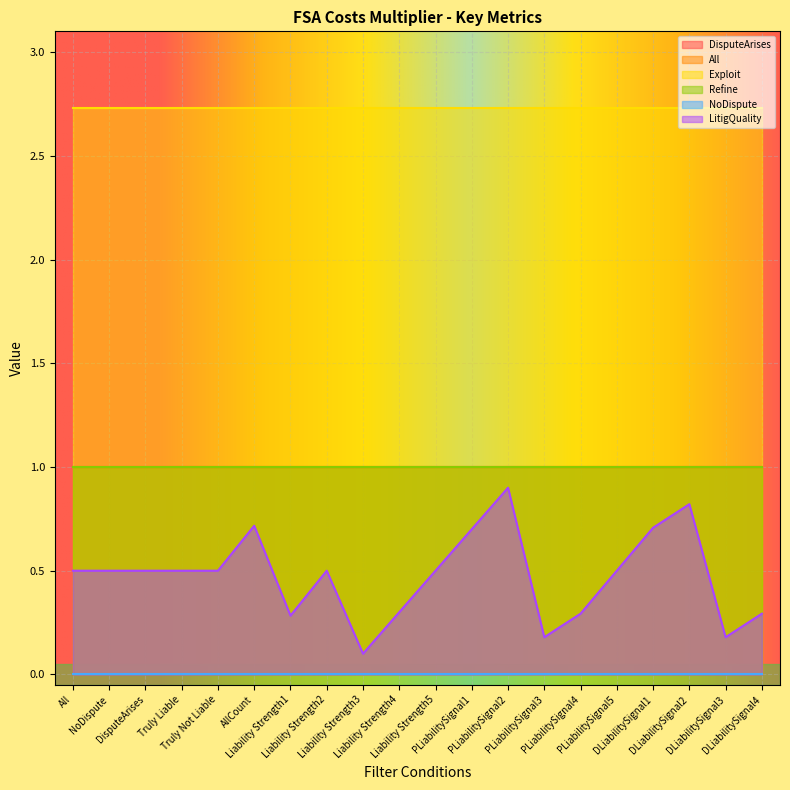

Which series has the widest spread of values?

LitigQuality